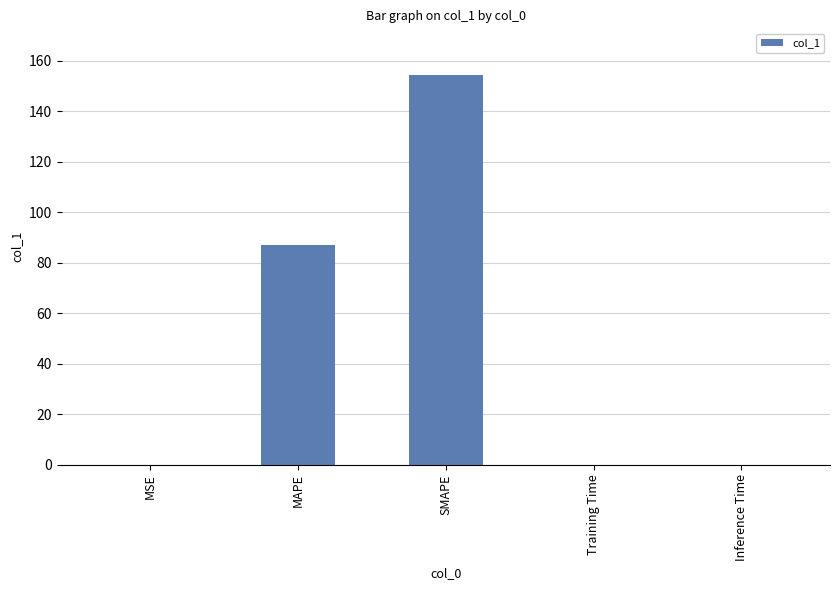

What is the change in value from MAPE to Training Time?

-87.1